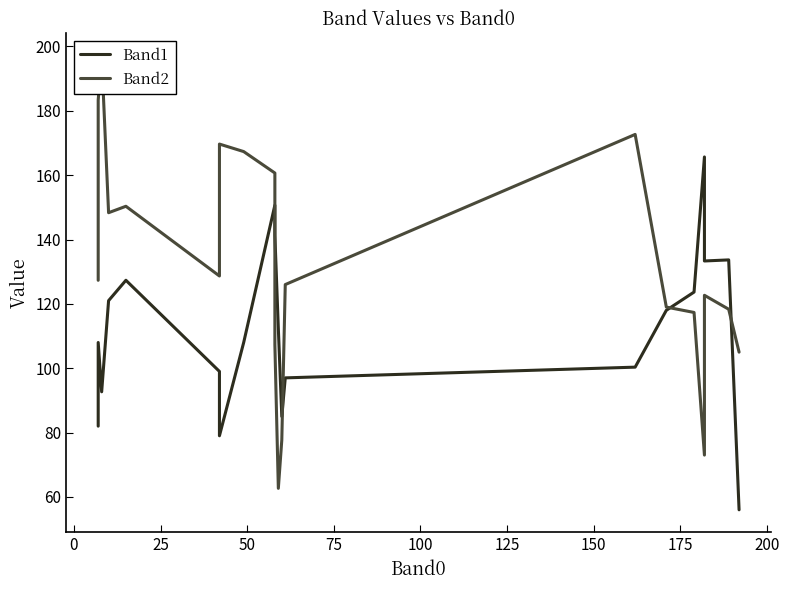

List the series in order of their overall mean, highest first.

Band2, Band1